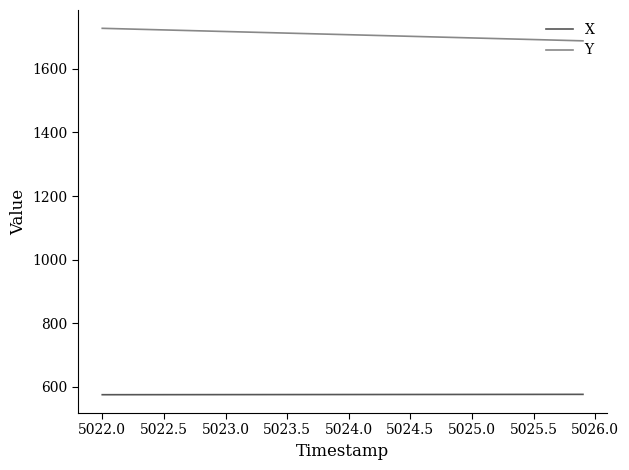

Which series has the largest total across all categories?

Y